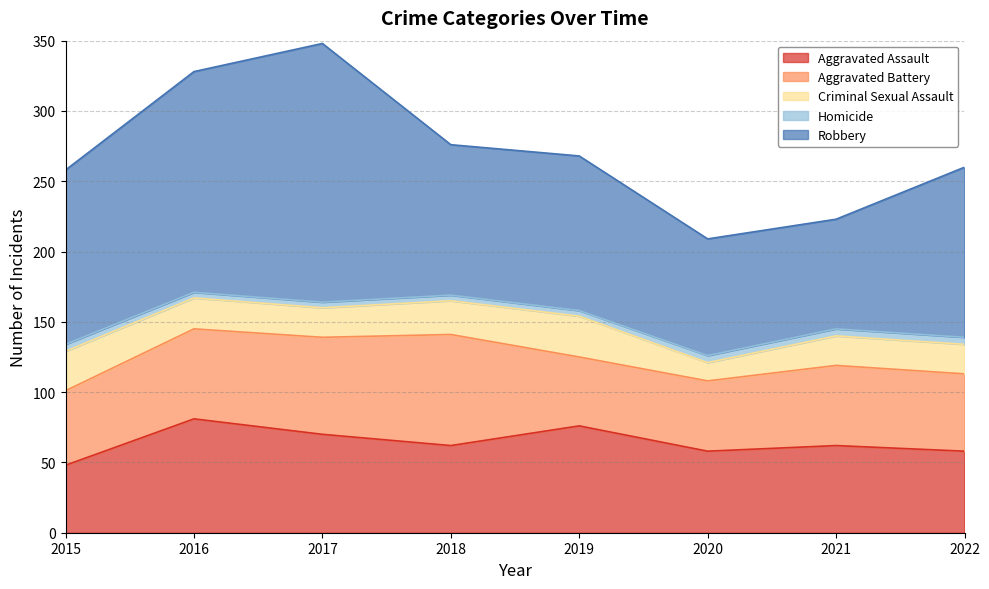

What is the difference between the Robbery values at 2021 and 2017?

106